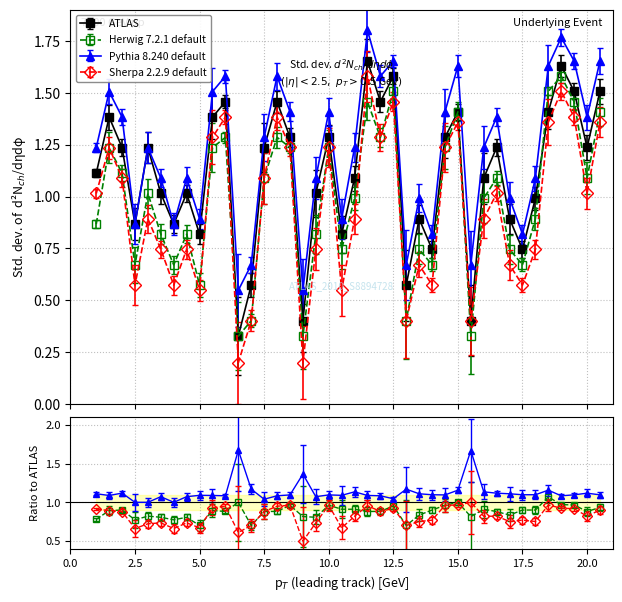

True or false: Pythia 8.240 default and ATLAS cross at least once.

False